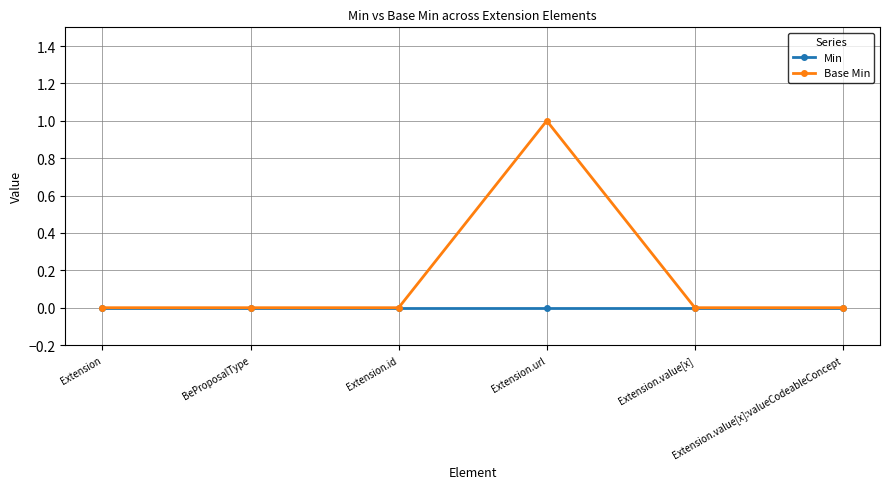

True or false: Min has more than 2 interior local peaks.

False